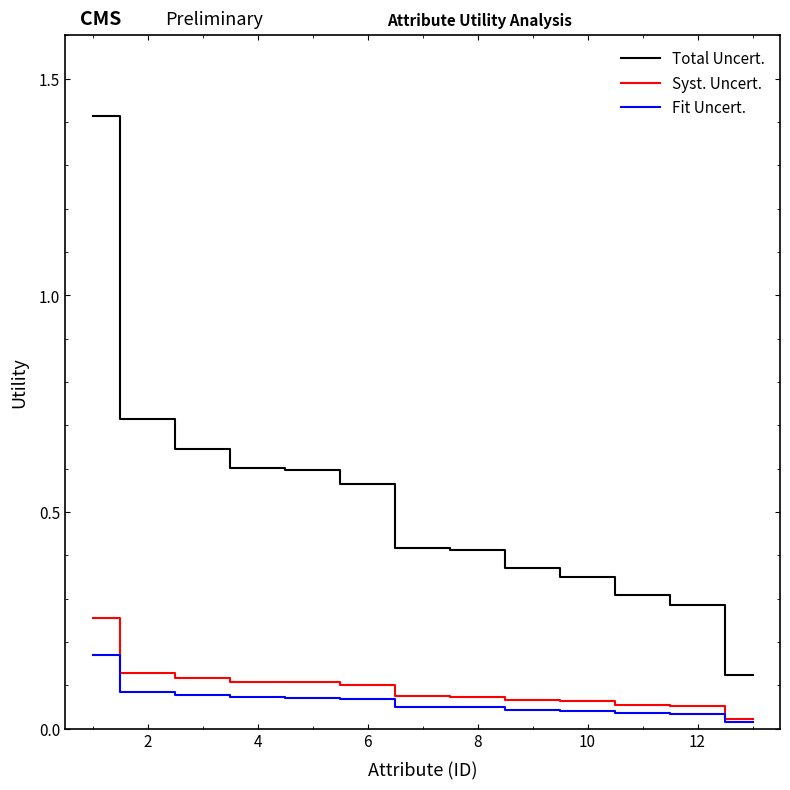

Which series has the largest range (max minus min)?

Total Uncert.